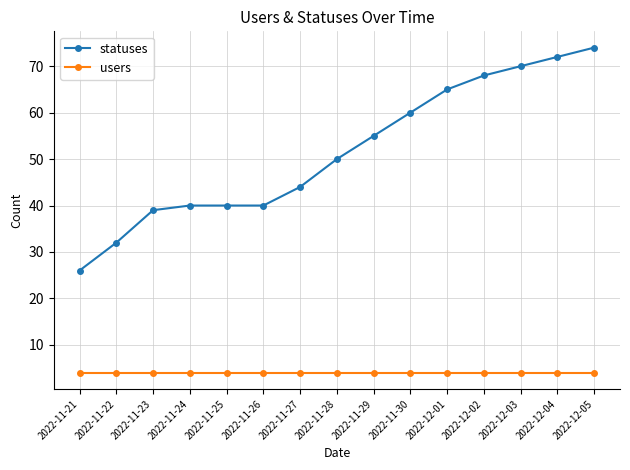

What is the difference between the maximum and minimum values in the statuses series?

48